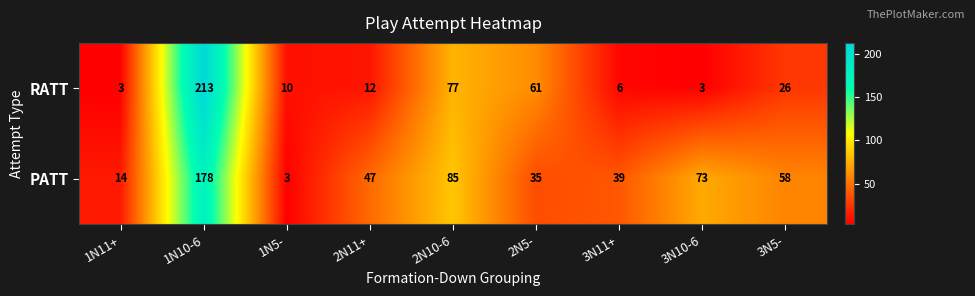

Rank the series by their average value, from lowest to highest.

RATT, PATT